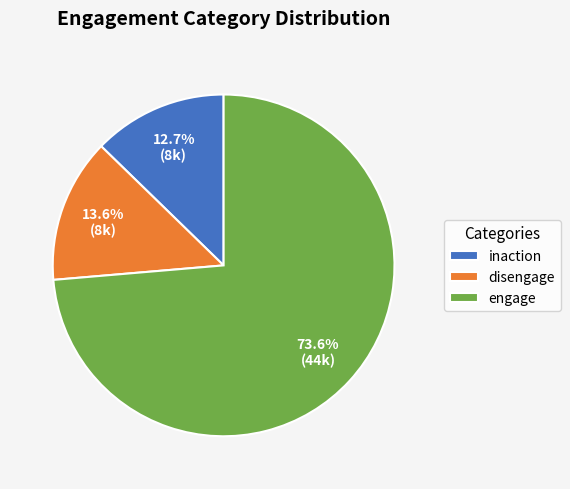

Does engage account for over 50% of the chart?

Yes